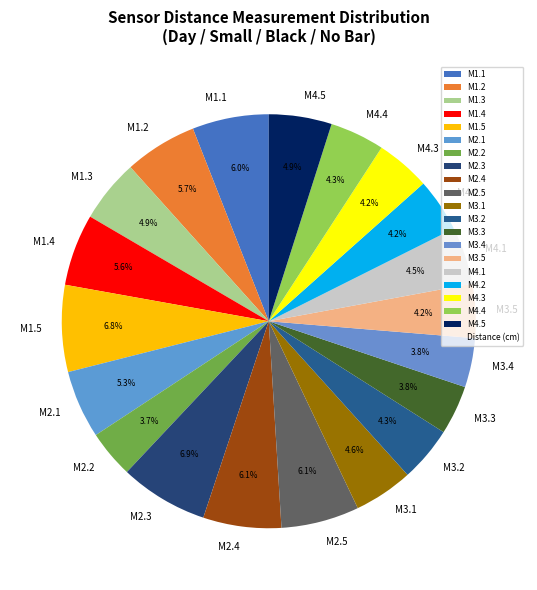

Does any single category account for the majority?

No